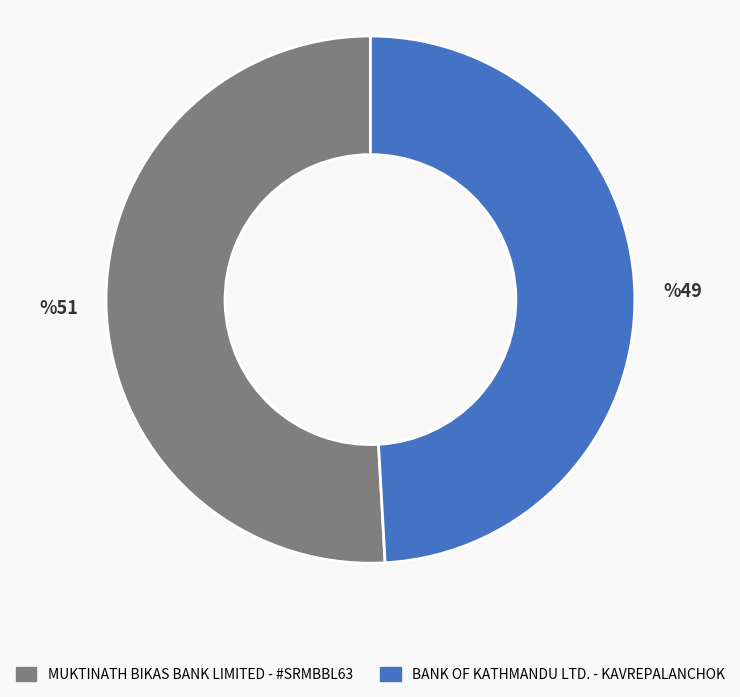

Which slice is the largest?

MUKTINATH BIKAS BANK LIMITED - #SRMBBL63